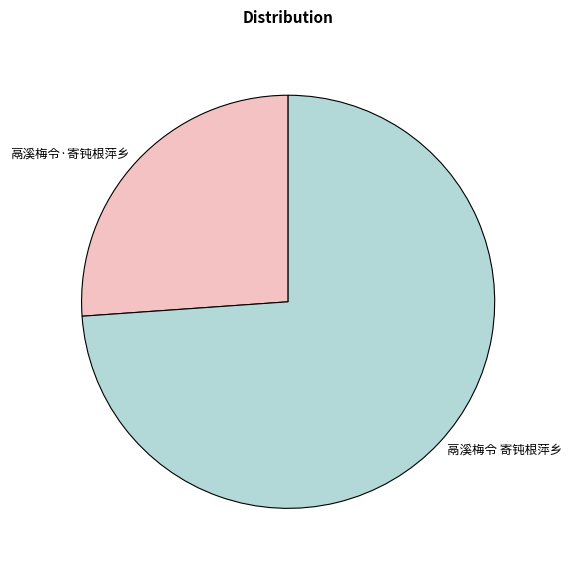

The 鬲溪梅令 寄钝根萍乡 slice represents 64% of the pie. True or false?

False